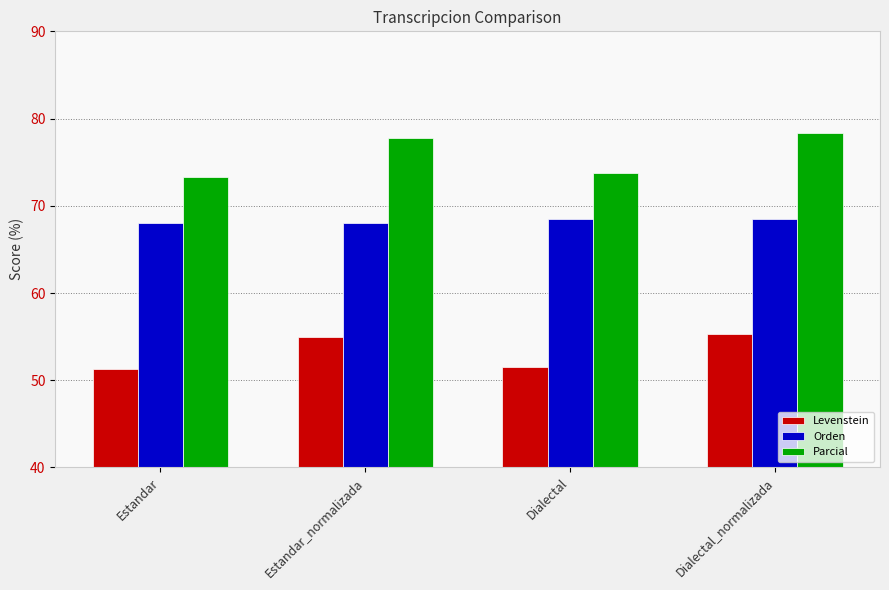

What is the difference between the highest and lowest values at Estandar?

22.0